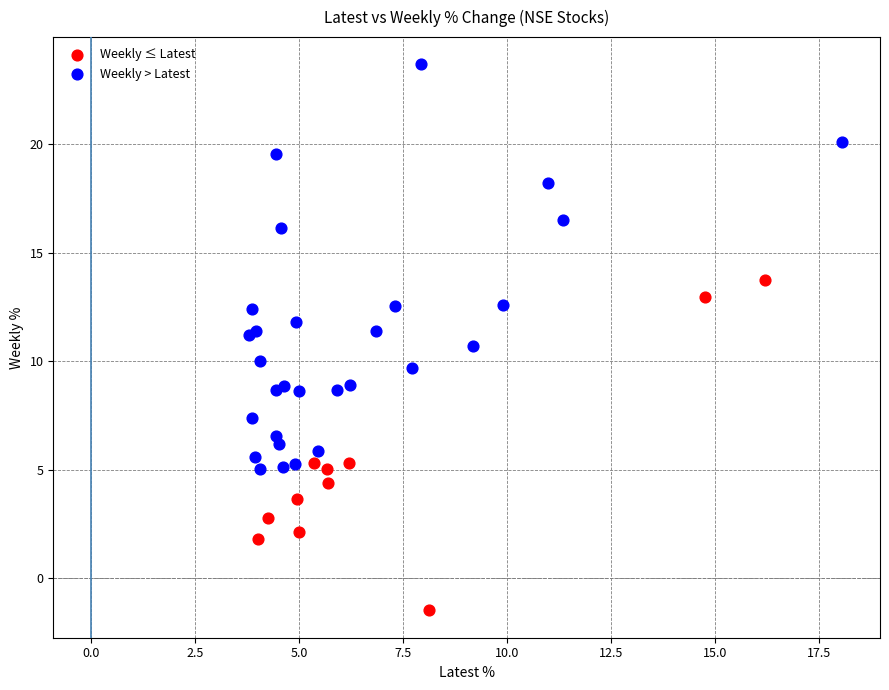

Which series contains the highest Y value?

Weekly > Latest